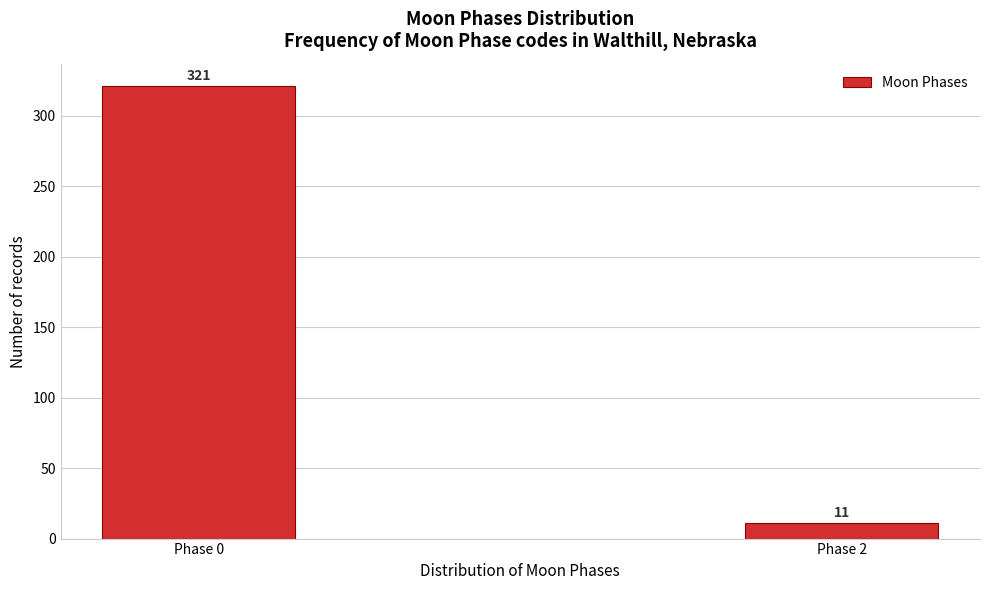

Reading right to left, what are all the values shown in this chart?

11	321